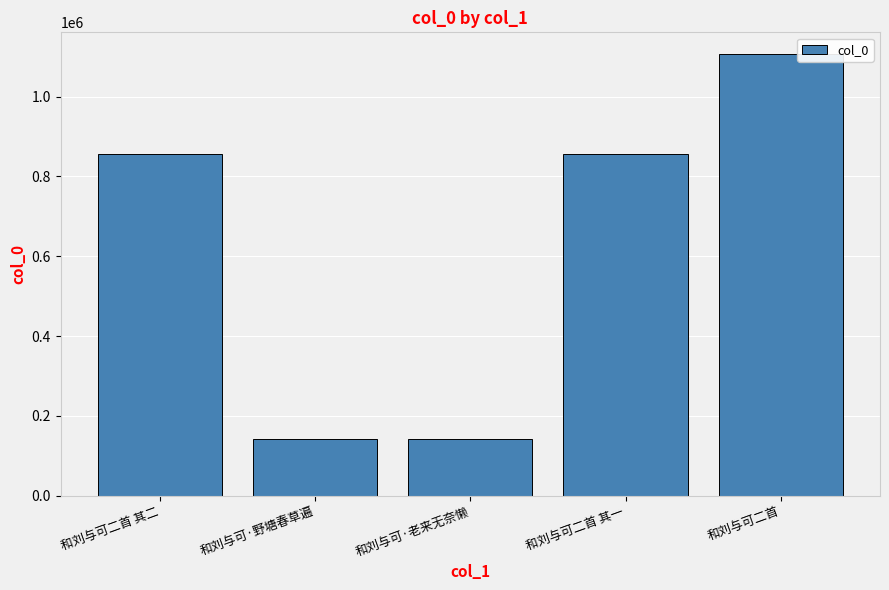

True or false: the data shows 1105761 at 和刘与可二首.

True